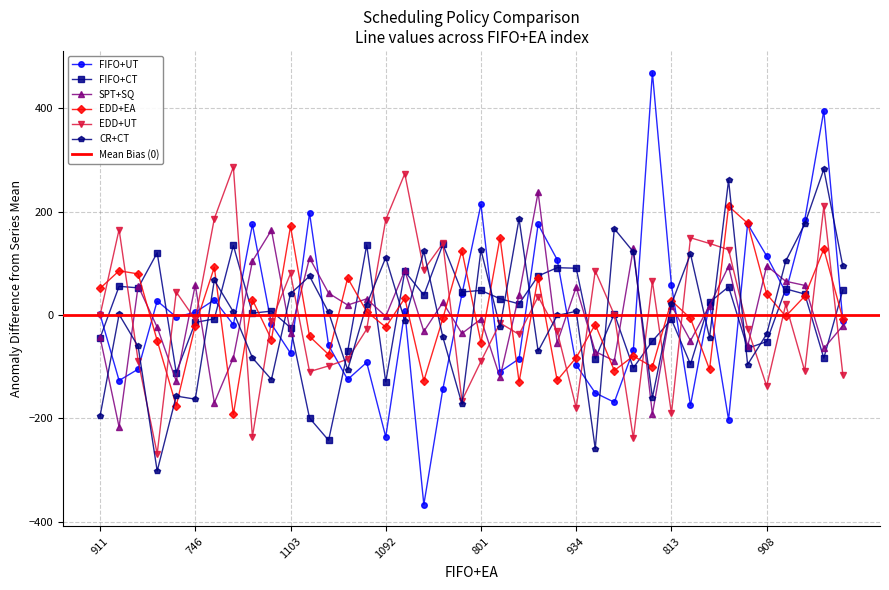

What is the highest value of the EDD+EA series?

210.4